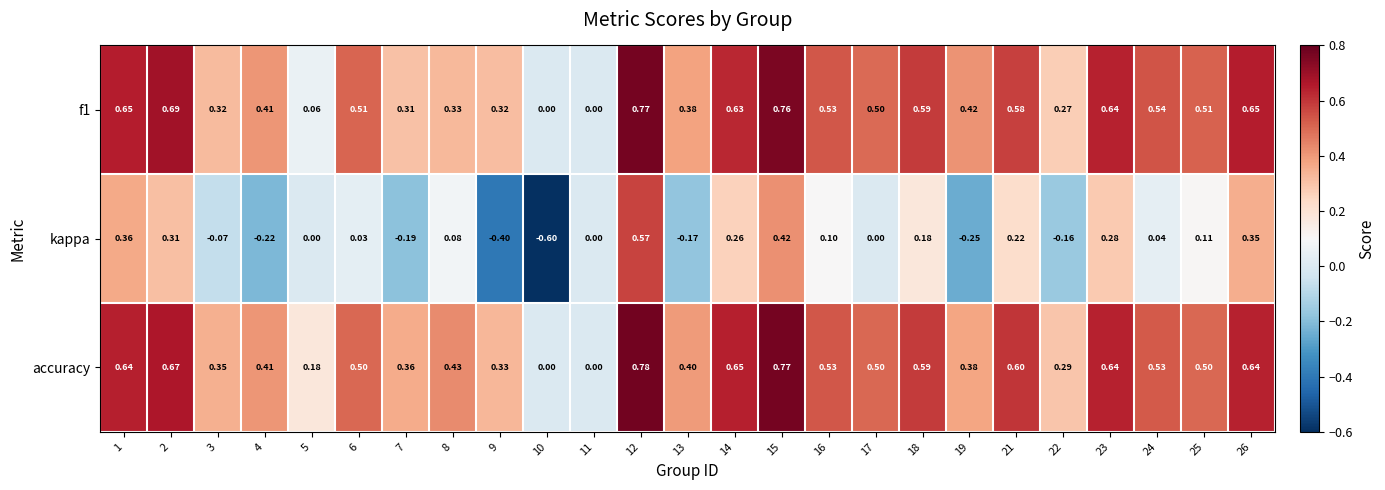

How many distinct data groups are displayed?

3